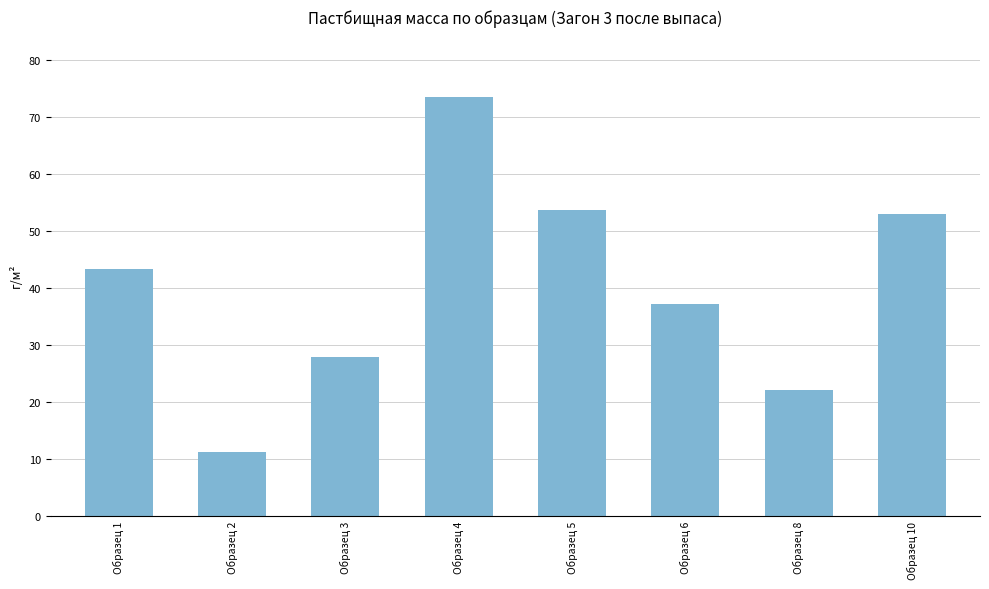

Which label corresponds to the smallest value in the chart?

Образец 2